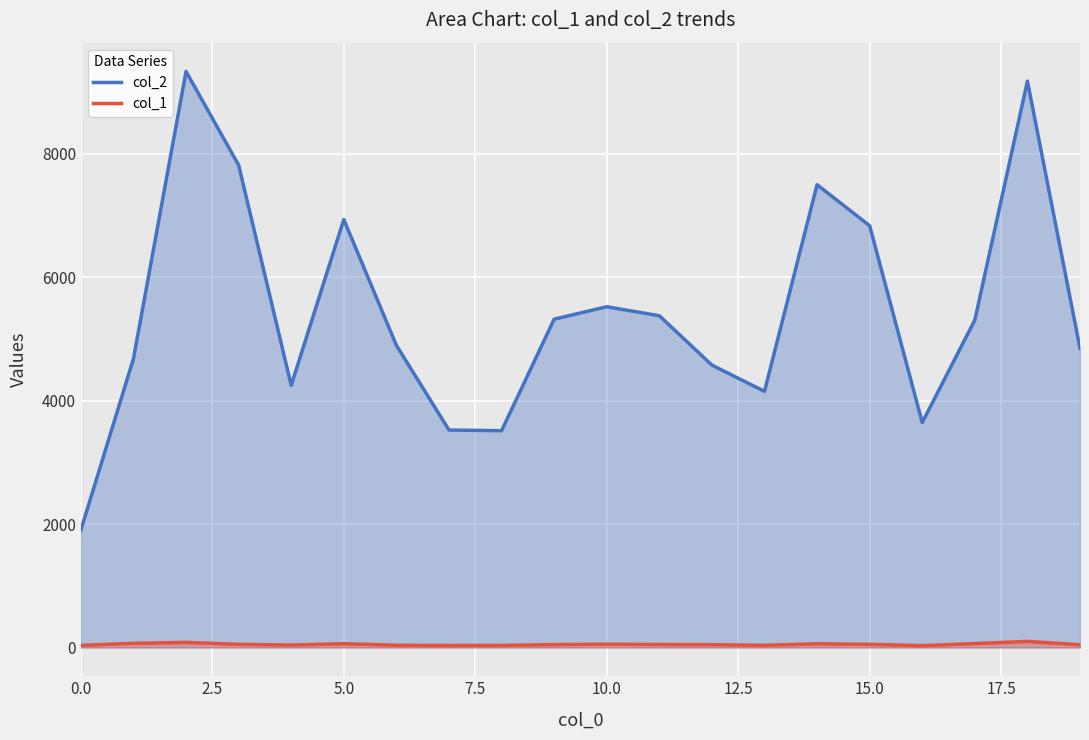

List the series in order of their overall mean, lowest first.

col_1, col_2